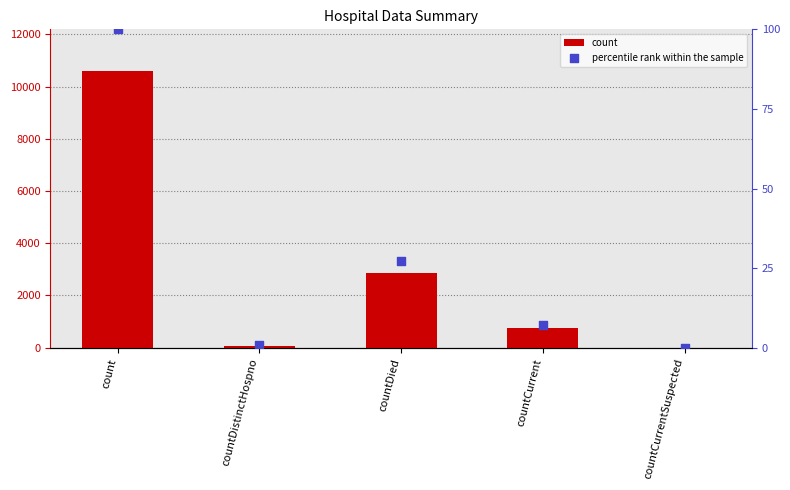

At which category is the sum across all series the highest?

count